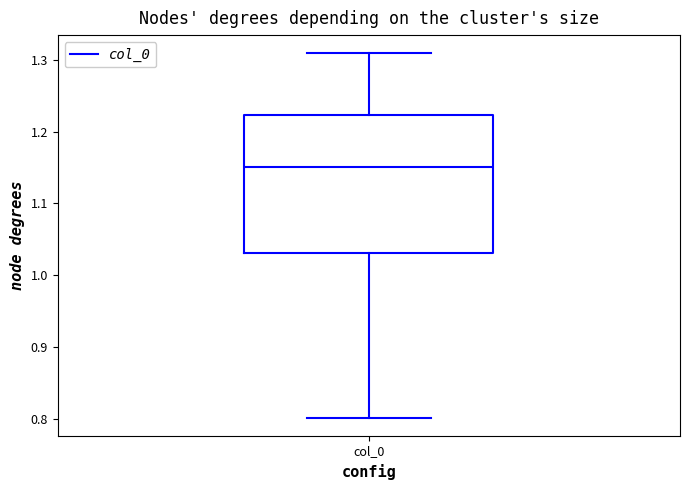

Transcribe this box plot: give where the median line is, the range the box spans, and where the two whiskers end, as read against the y-axis. The values are not printed on the chart, so give them approximately, as read against the axis.

median 1.15, box 1.03 to 1.22, whiskers 0.80 to 1.31